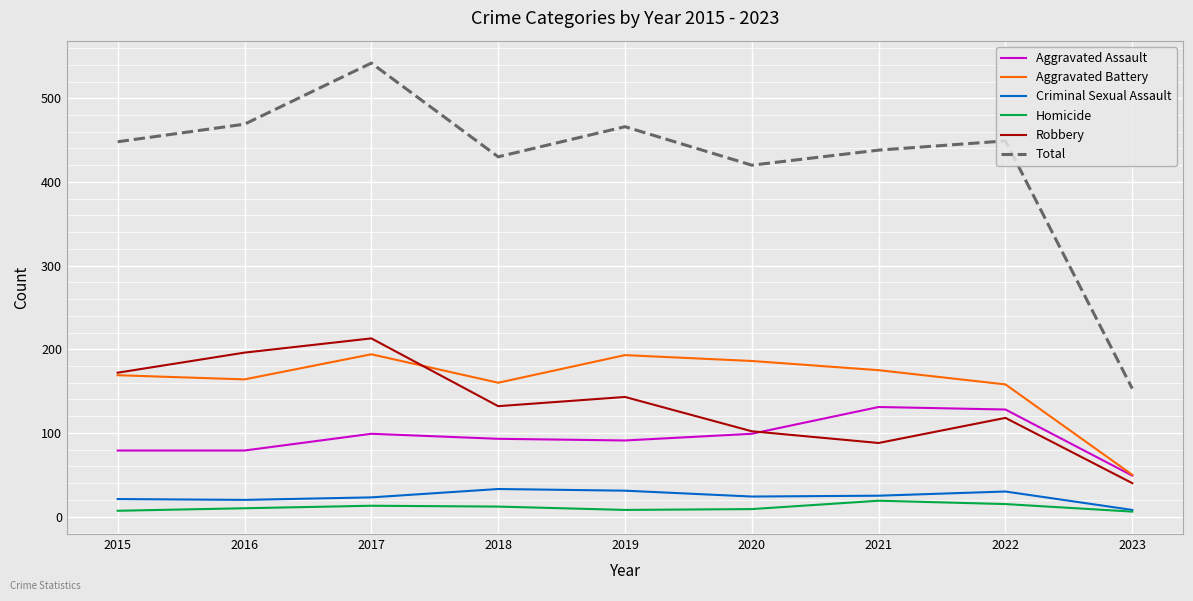

The Total series shows 430 at 2018. True or false?

True